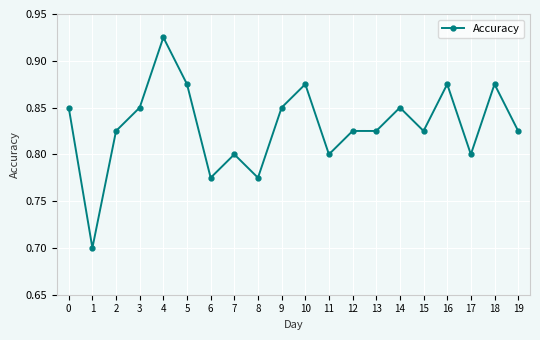

The value at 15 is 0.8. True or false?

True